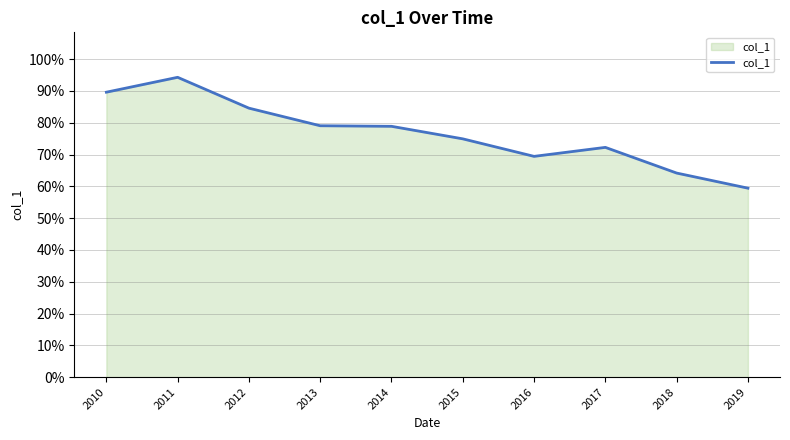

Does the chart display data point markers on the line(s)?

No